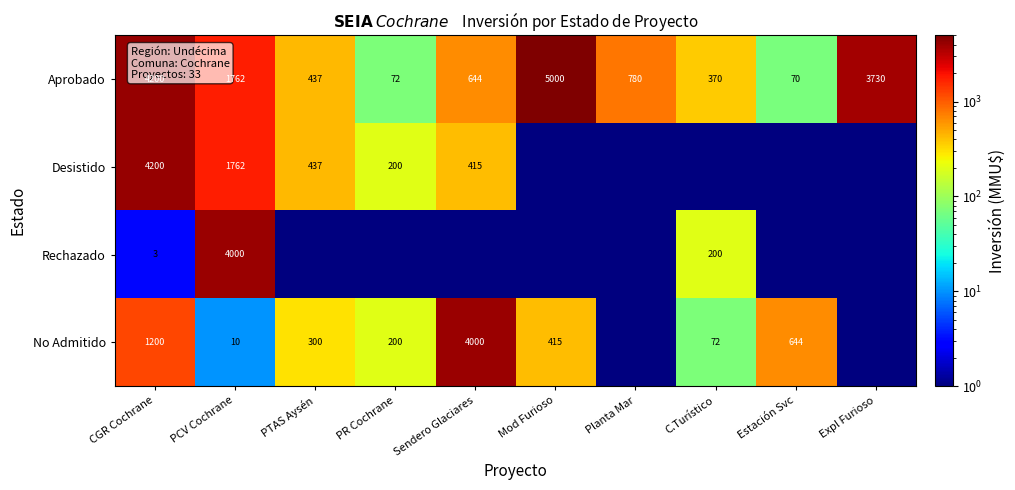

Where is Aprobado nearest to the value 2535?

PCV Cochrane